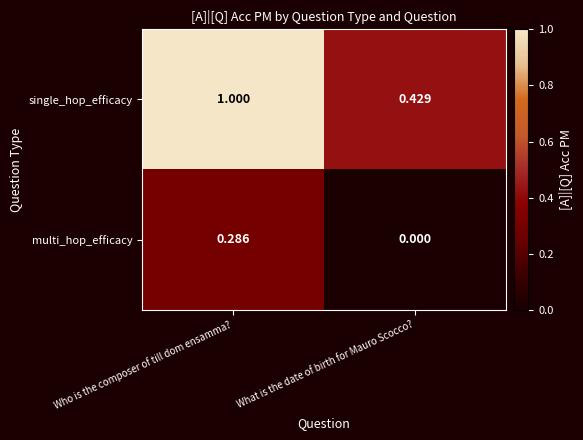

Between Who is the composer of till dom ensamma? and What is the date of birth for Mauro Scocco?, which series saw the biggest shift?

single_hop_efficacy